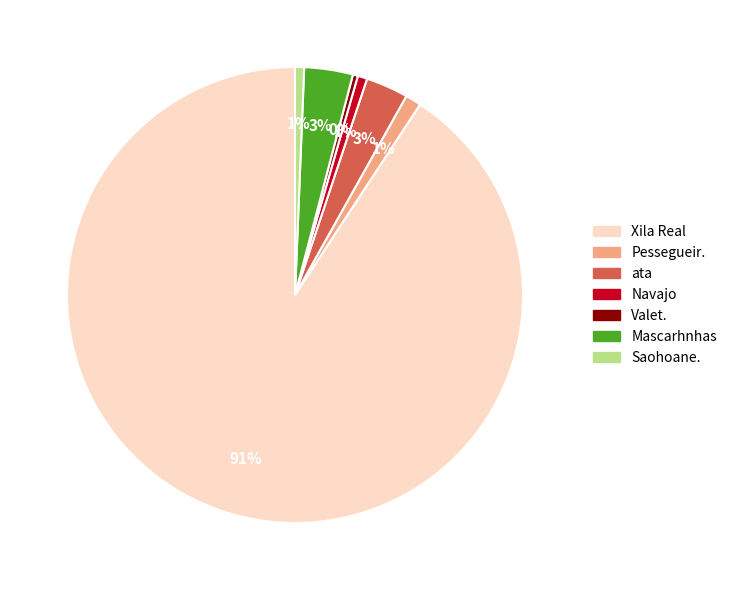

Is the sum of Valet. and Saohoane. greater than half?

No